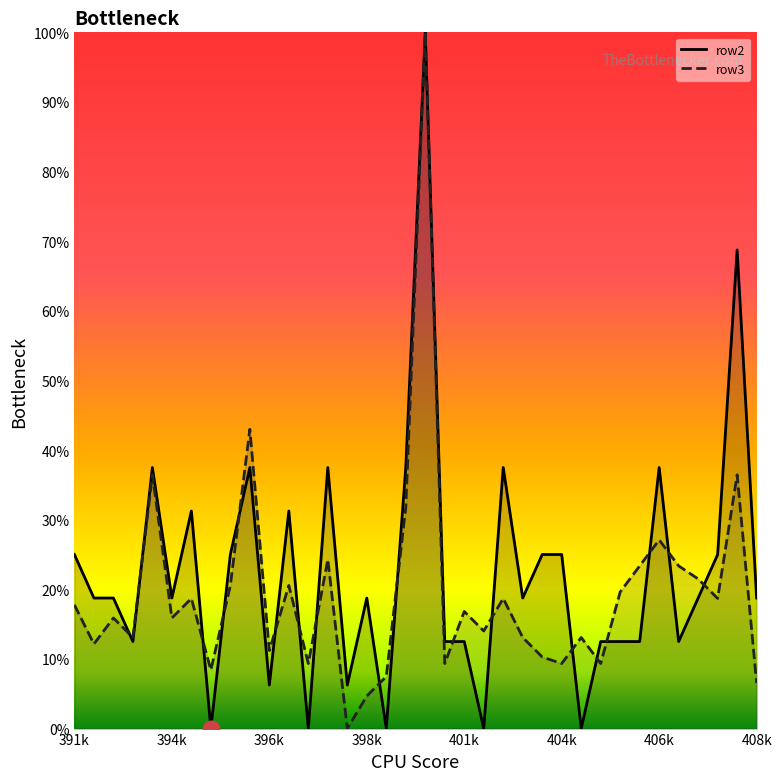

What is the difference between the row3 values at 397.5 and 407.5?

0.1